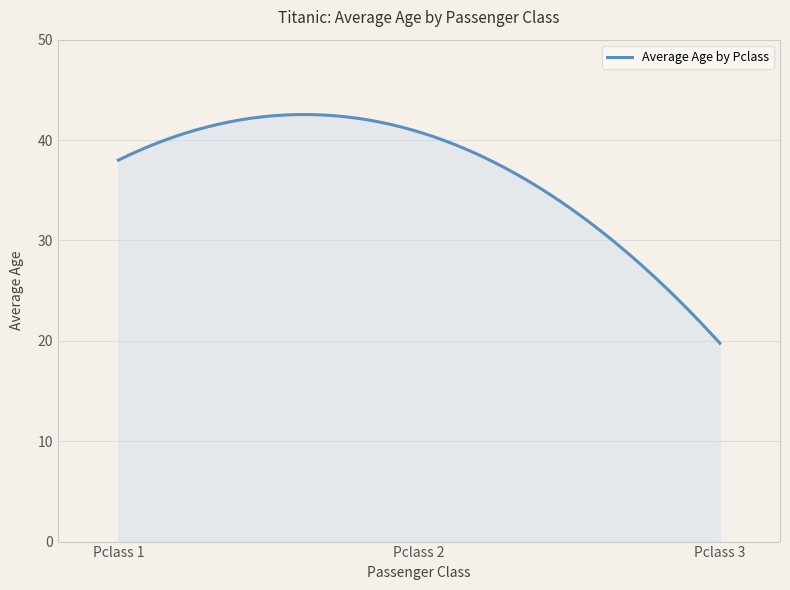

What is the difference between the maximum and minimum values?

22.8